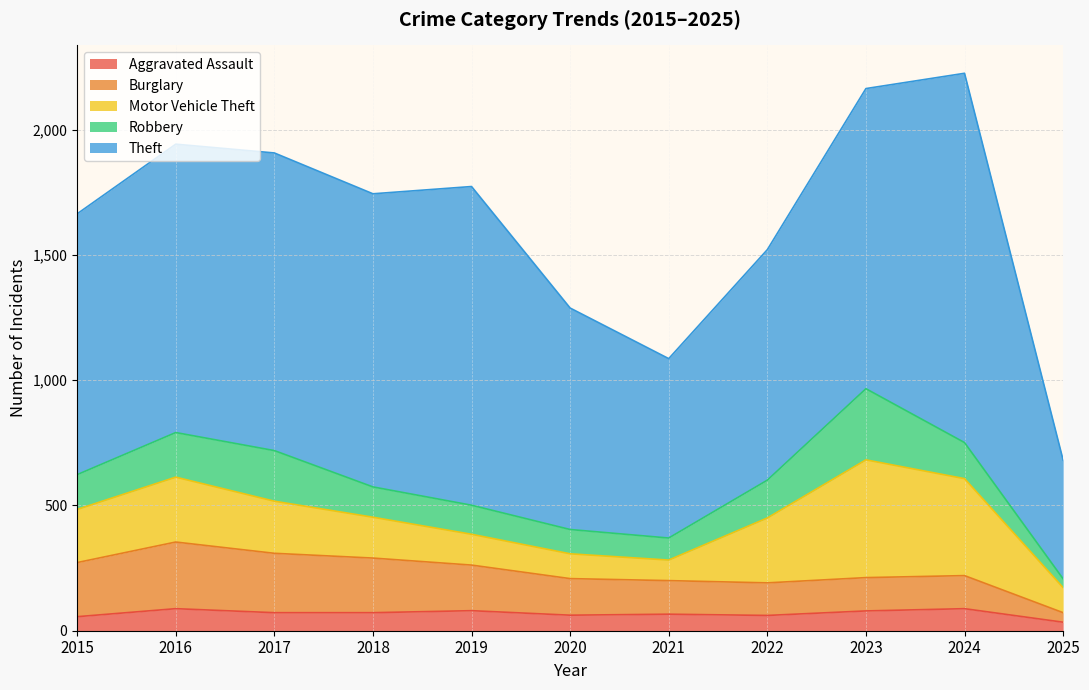

Between 2018 and 2024, which series saw the biggest shift?

Theft